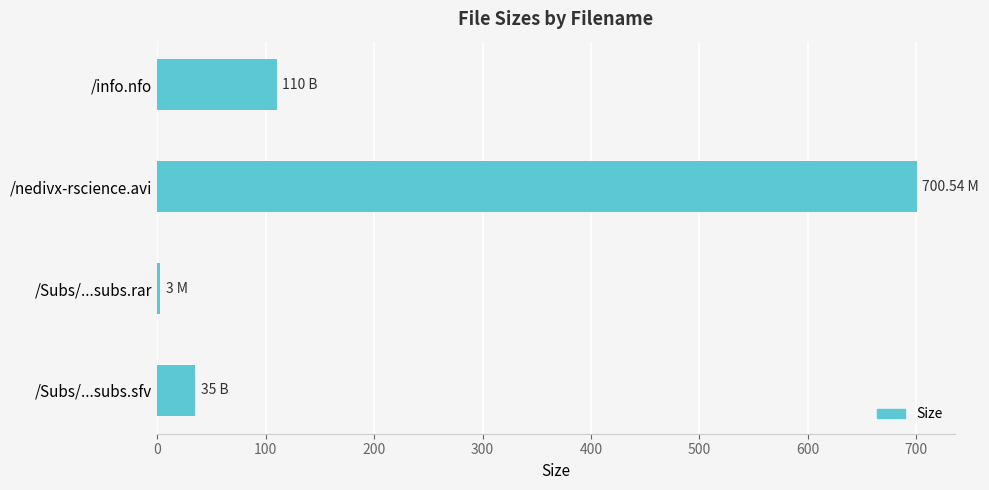

What is the label of the 3rd bar from the top?

/Subs/...subs.rar